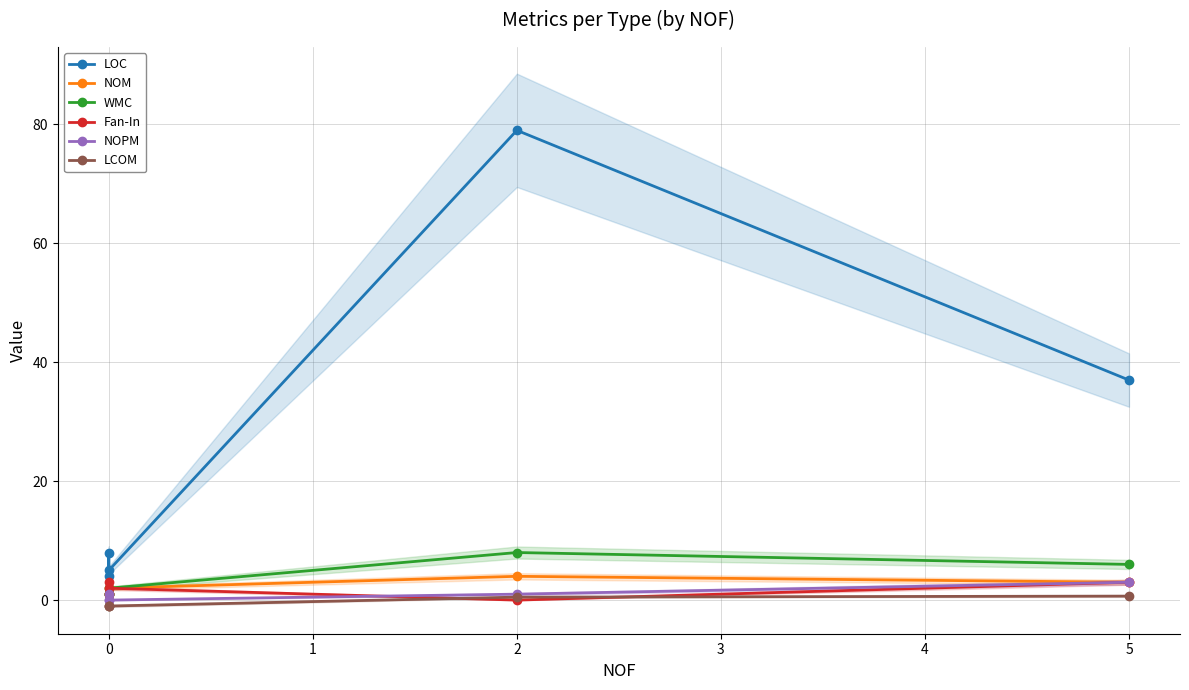

Which has a higher value, 5 or 0?

5